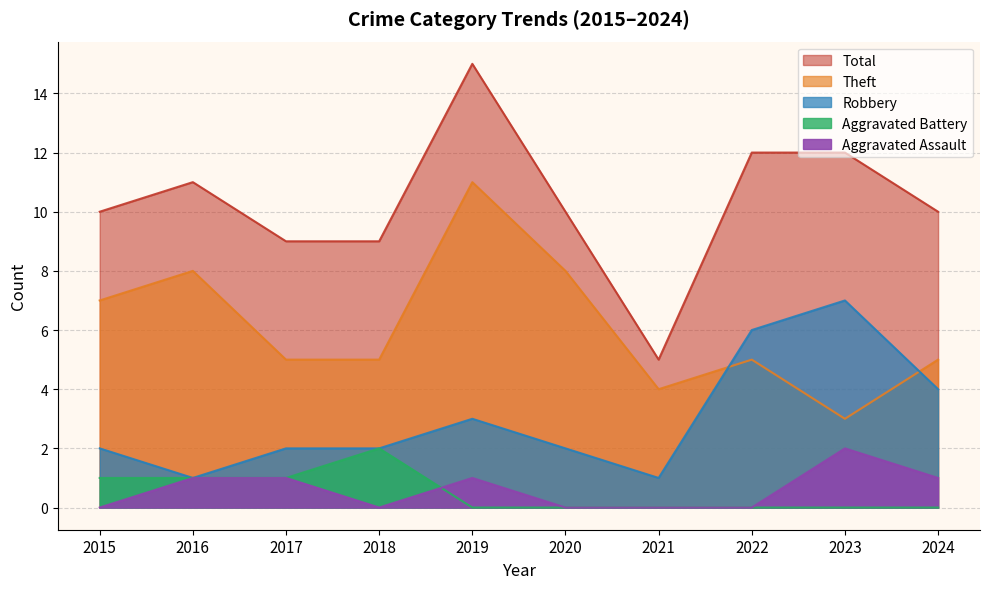

What are all the series names shown in the legend?

Total, Theft, Robbery, Aggravated Battery, Aggravated Assault